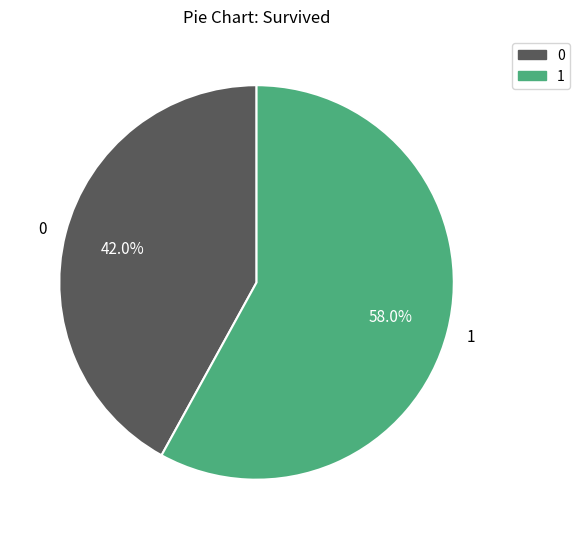

Approximately how many times larger is the value at 0 compared to 1?

0.7